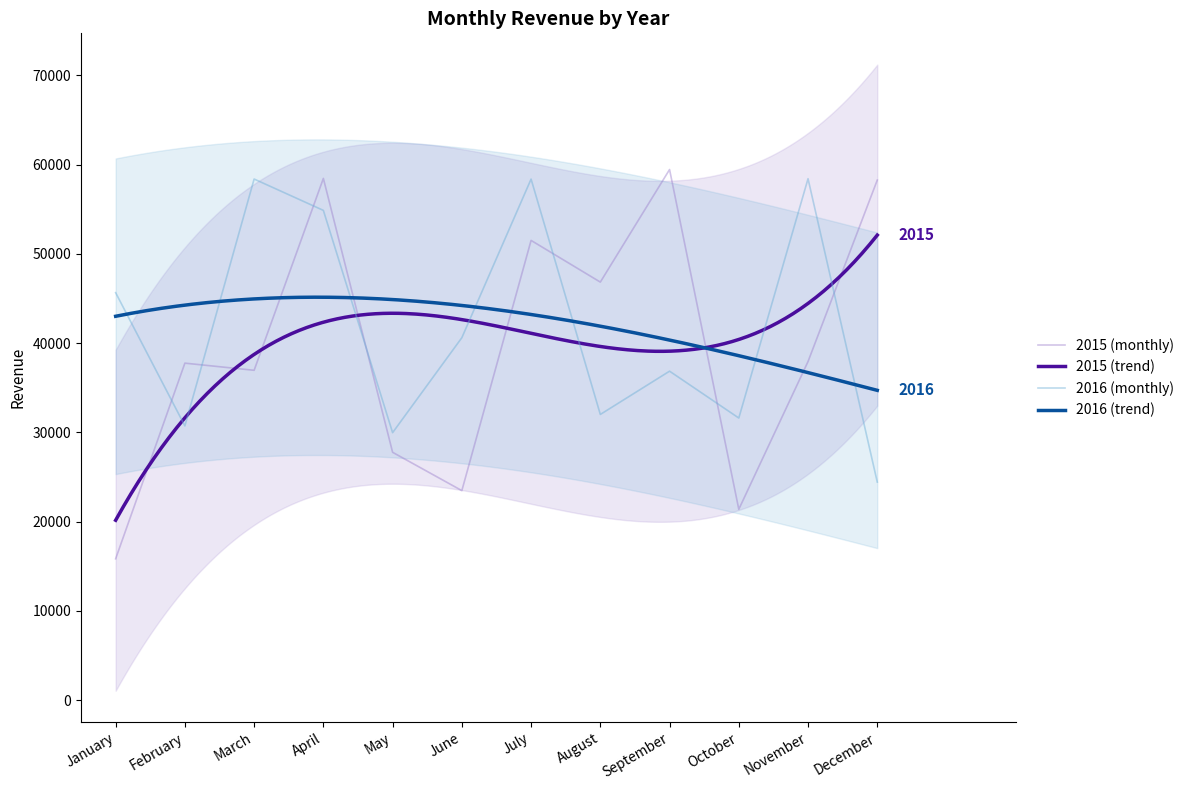

The 2016 (monthly) series shows 36853 at September. True or false?

True